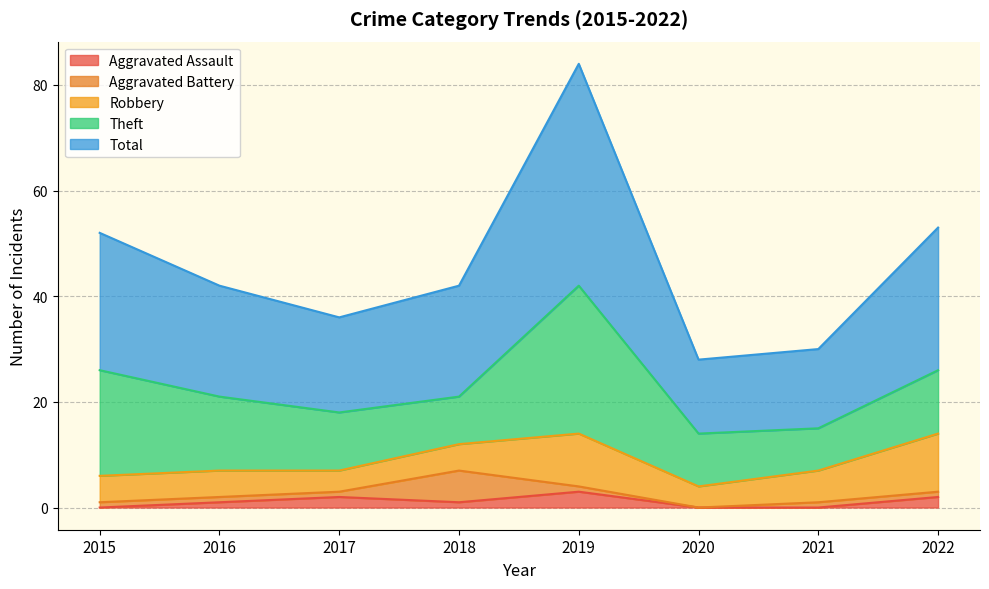

What value does the Total series have at 2015, to the nearest 5?

25